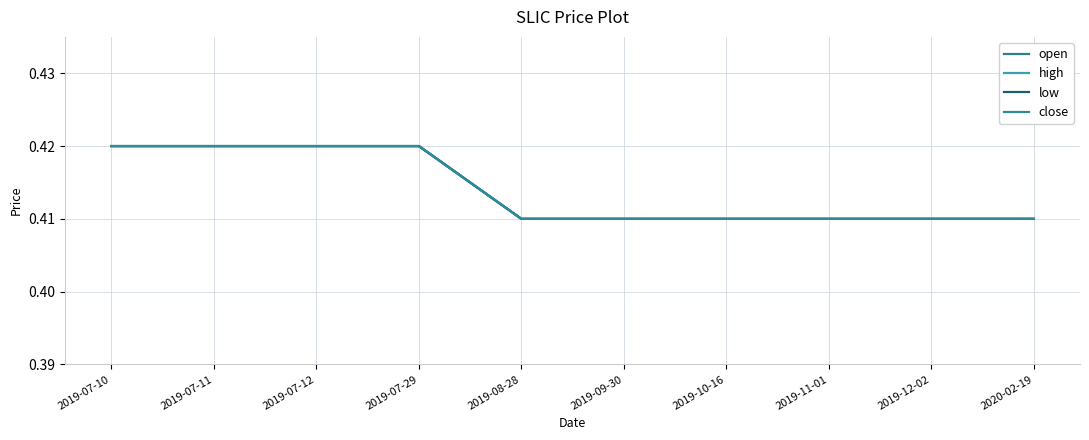

Does the chart have visible grid lines?

Yes